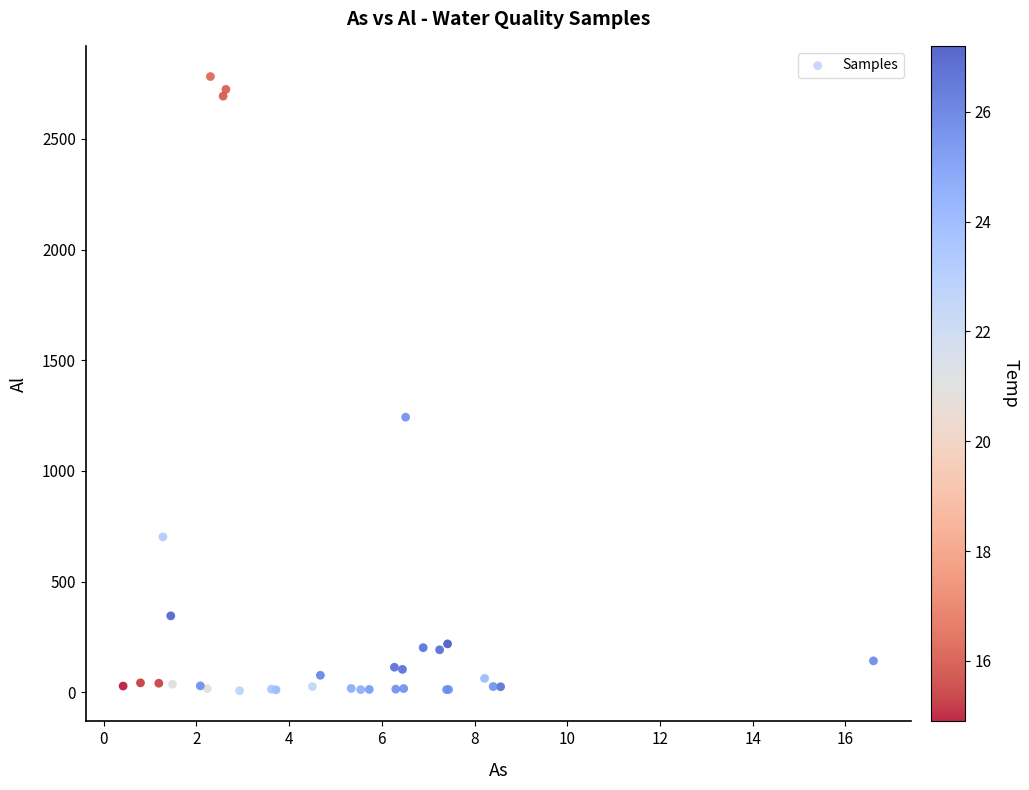

What Y value in the scatter plot is closest to 1394?

1242.5